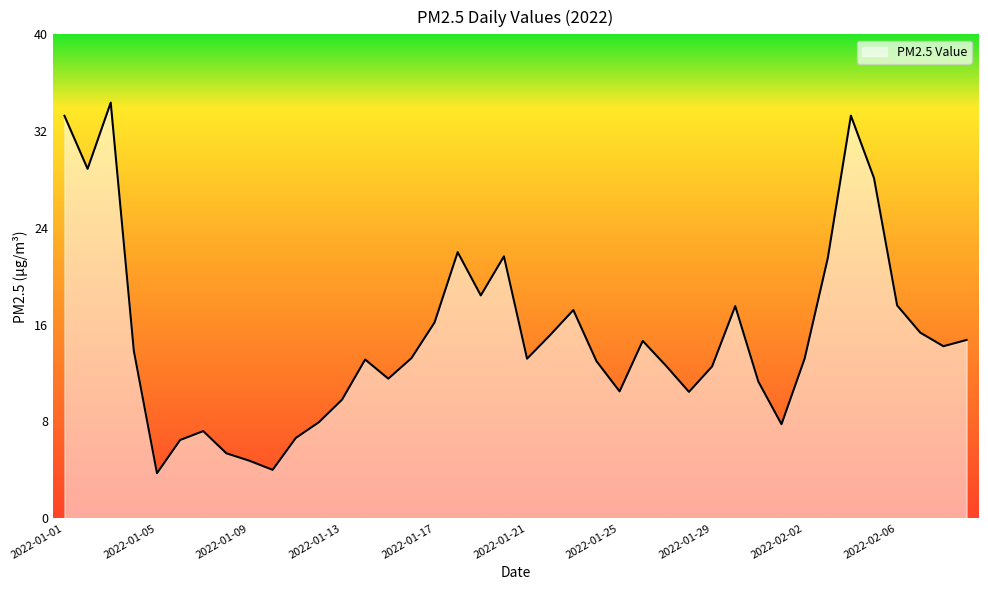

What is the greatest value displayed?

34.4